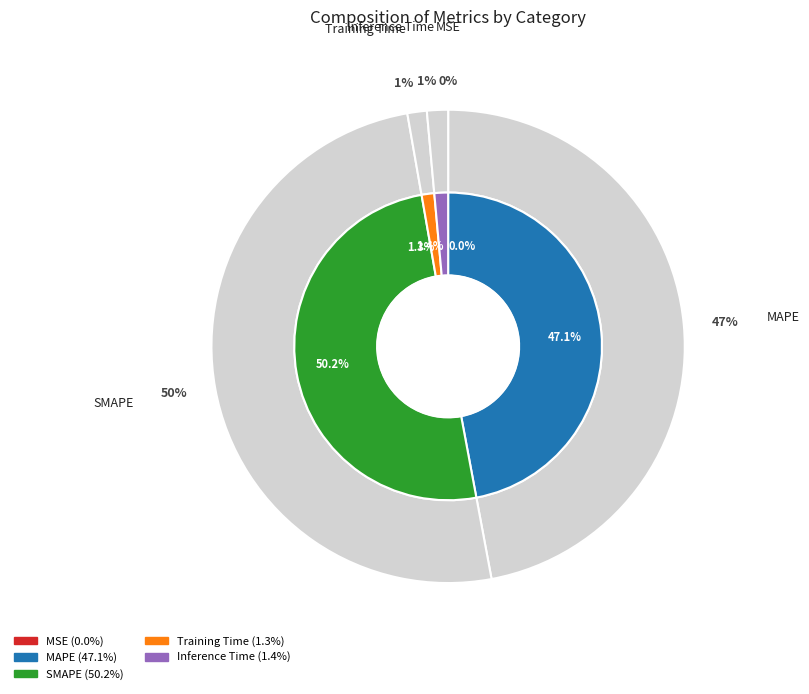

Do SMAPE and MAPE together represent more than half of the pie?

Yes